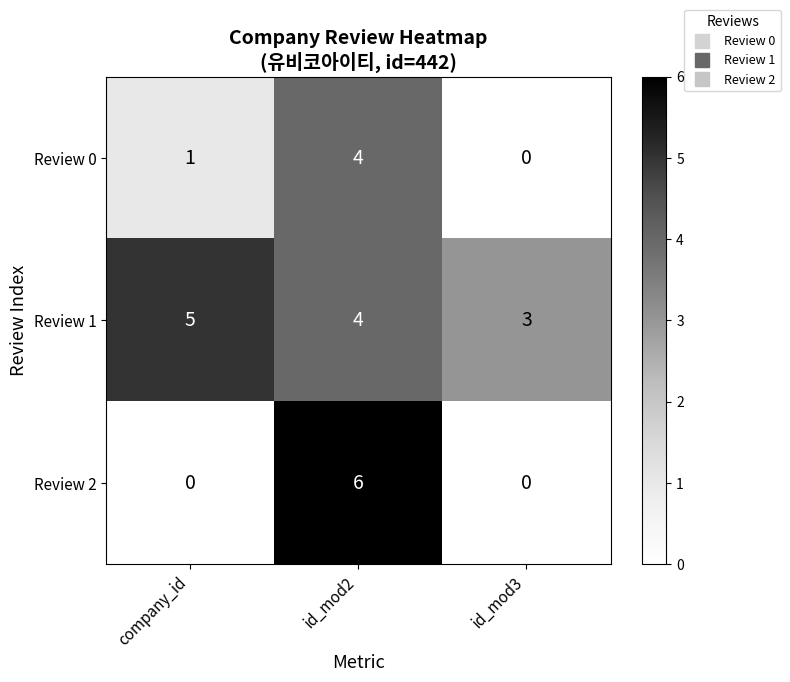

Which category has the lowest value in the Review 0 series?

id_mod3